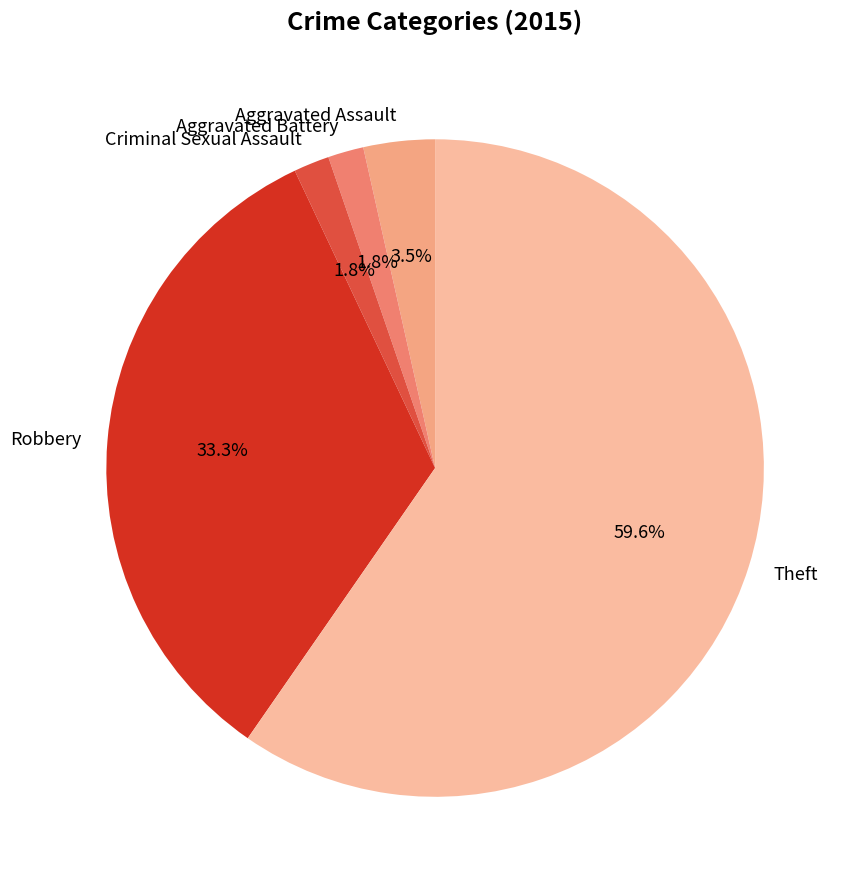

Is there a majority slice in this chart?

Yes